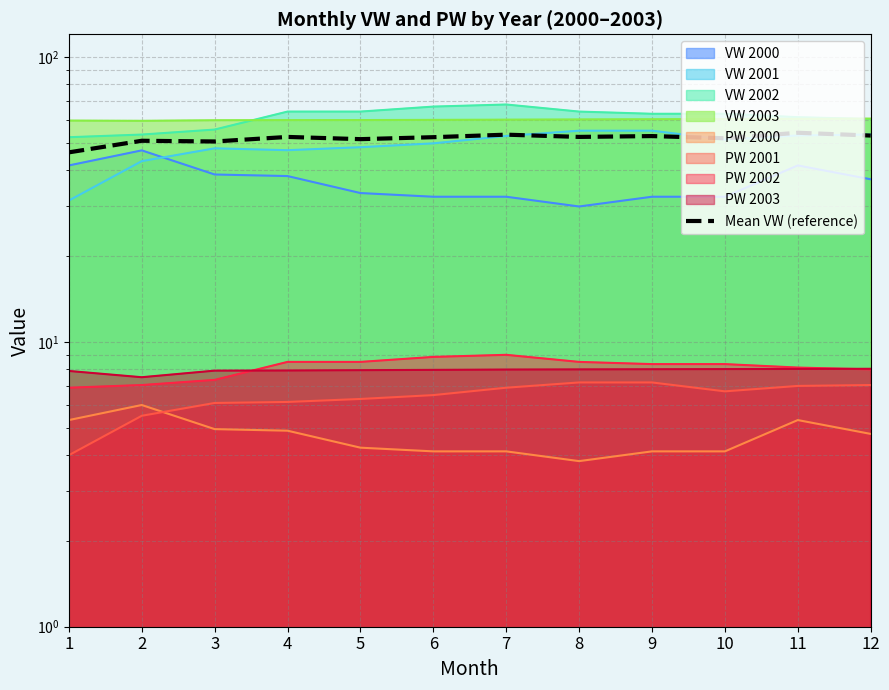

Does the chart display data point markers on the line(s)?

No